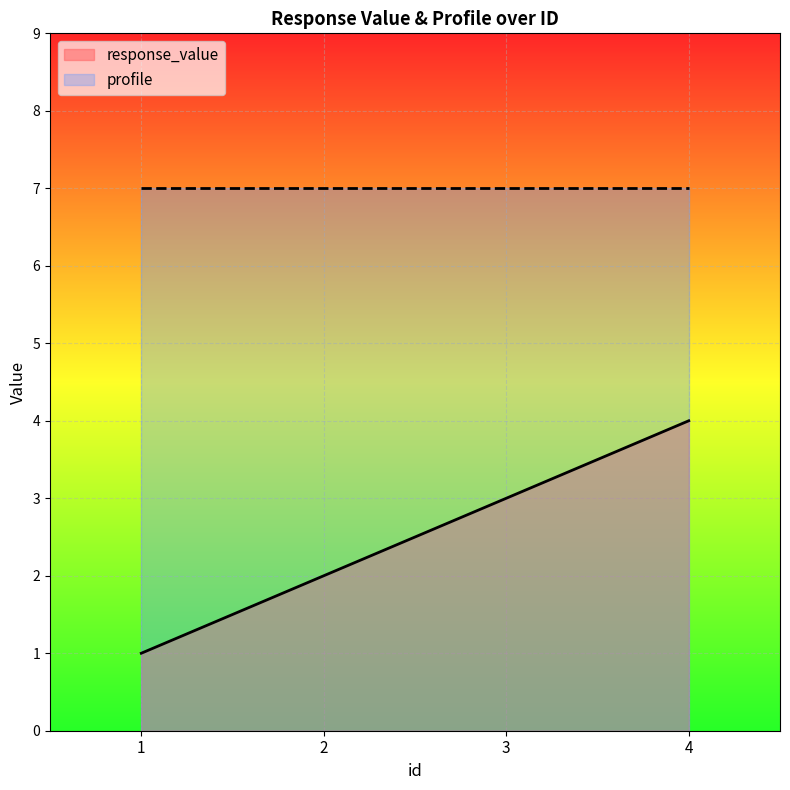

How many values are between 2 and 4?

3